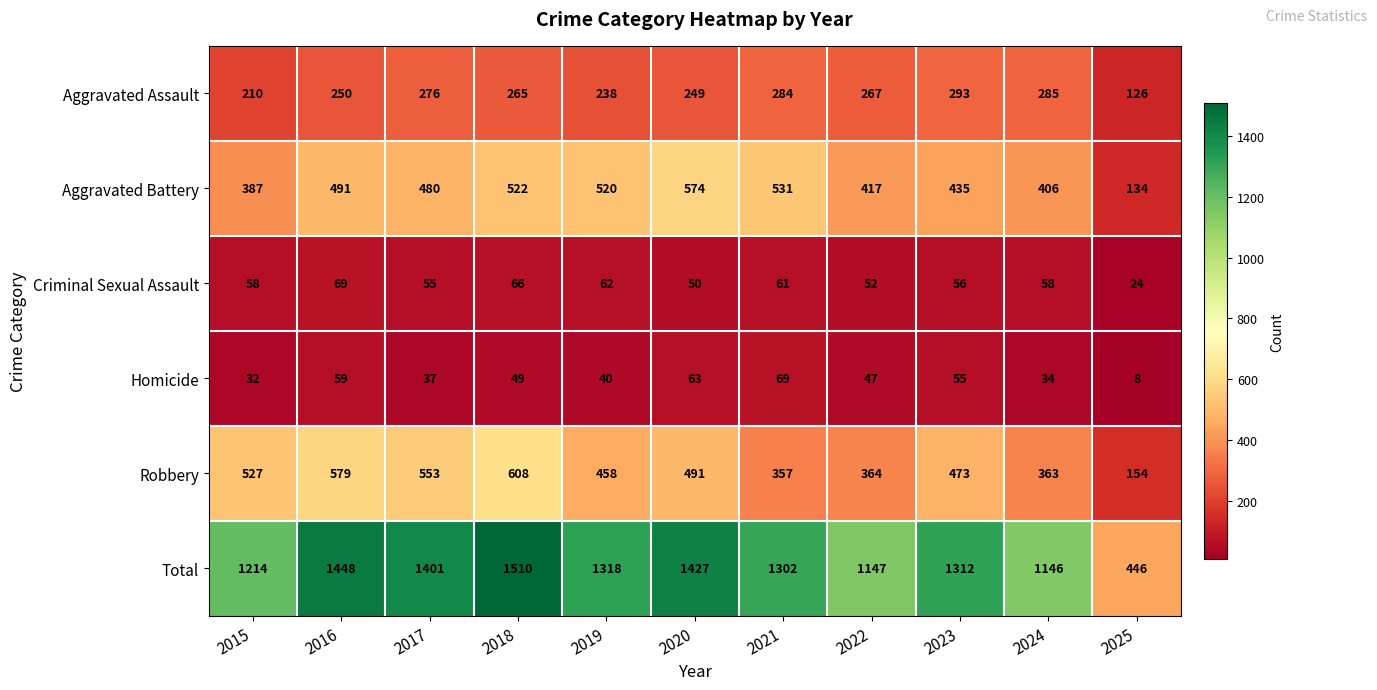

List the labels in order of Total value, largest first.

2018, 2016, 2020, 2017, 2019, 2023, 2021, 2015, 2022, 2024, 2025